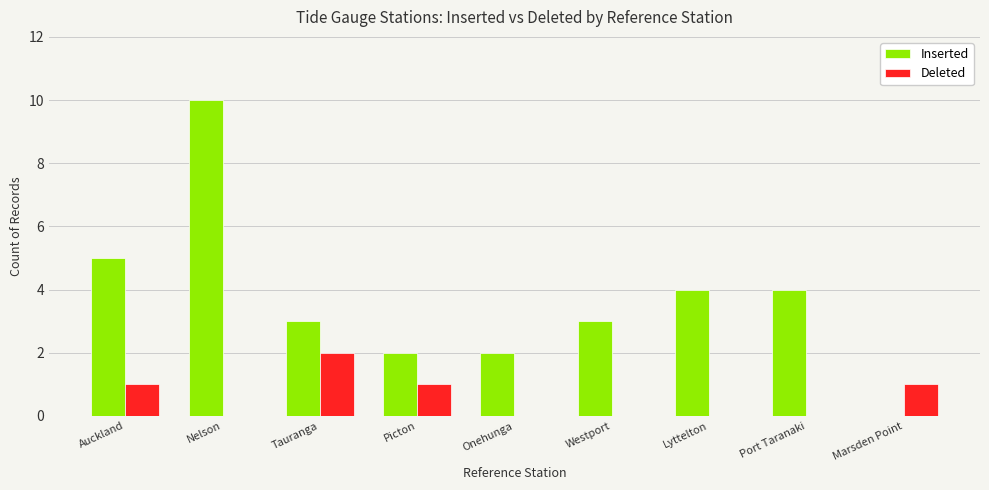

At which category is the sum across all series the highest?

Nelson